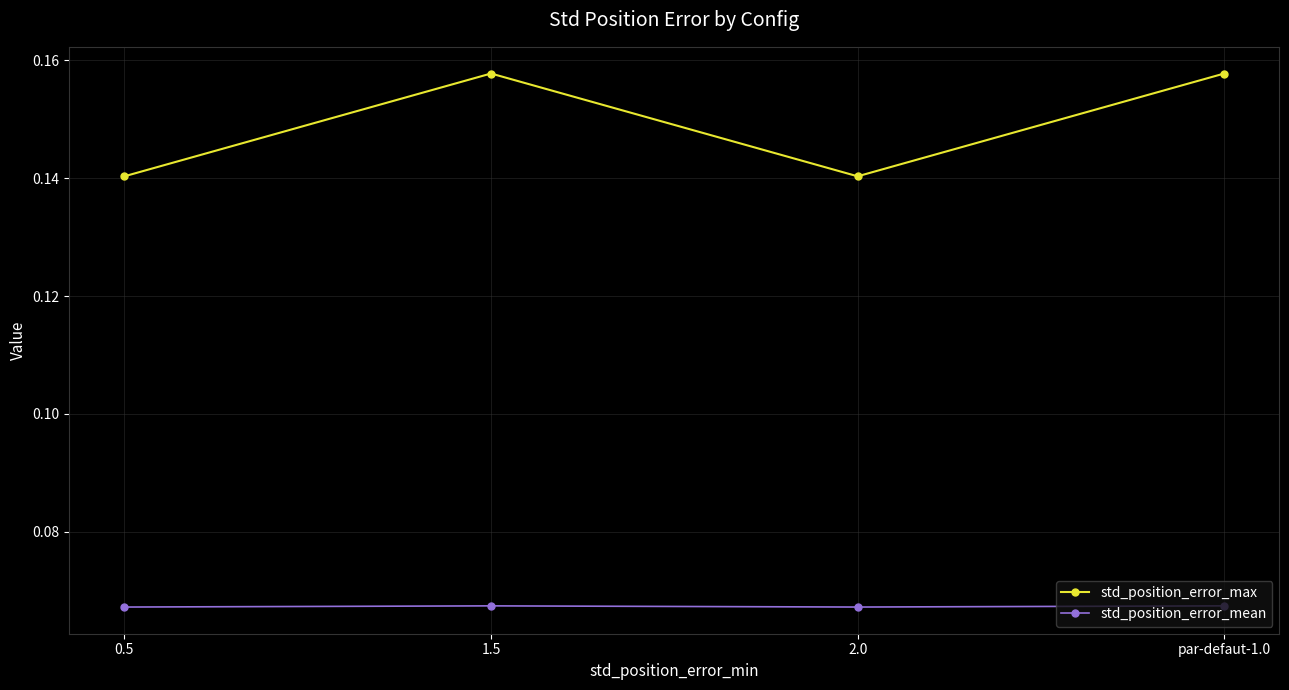

What are all the series names shown in the legend?

std_position_error_max, std_position_error_mean